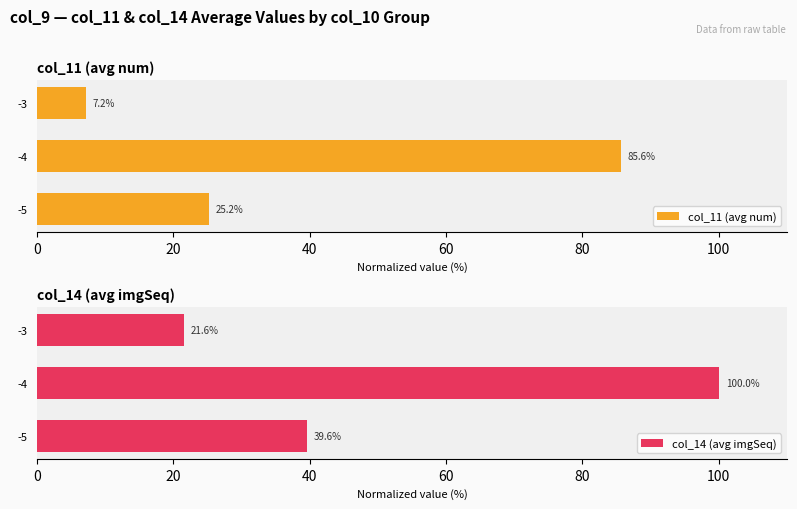

The col_14 (avg imgSeq) series shows 4.7 at -3. True or false?

False